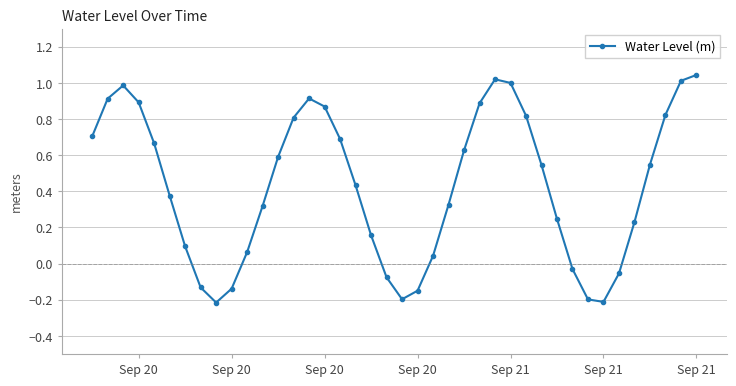

What is the sum of all values?

17.2